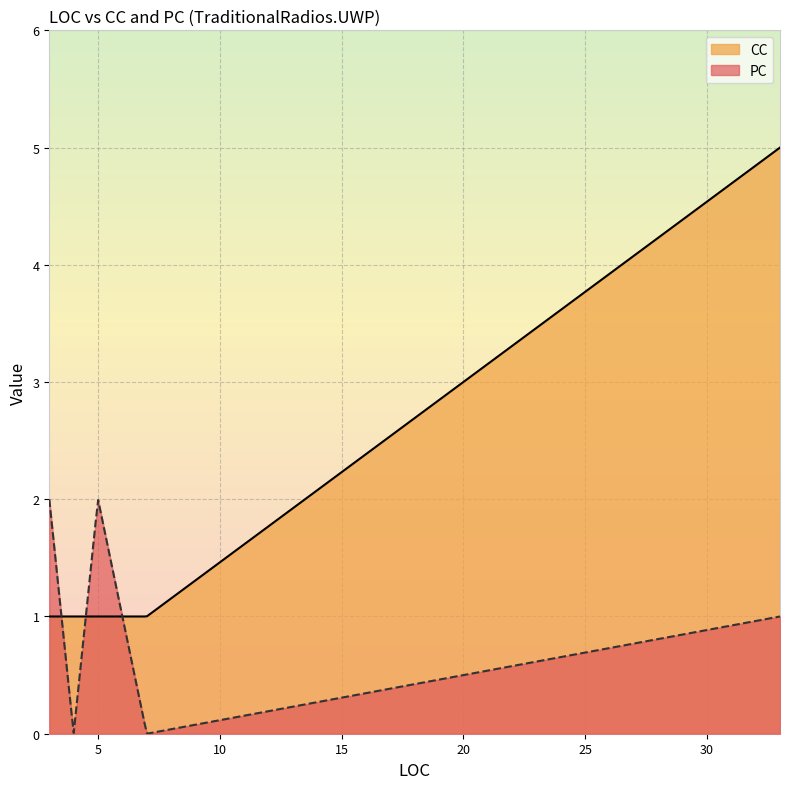

Between 33 and 3, which series saw the biggest shift?

CC